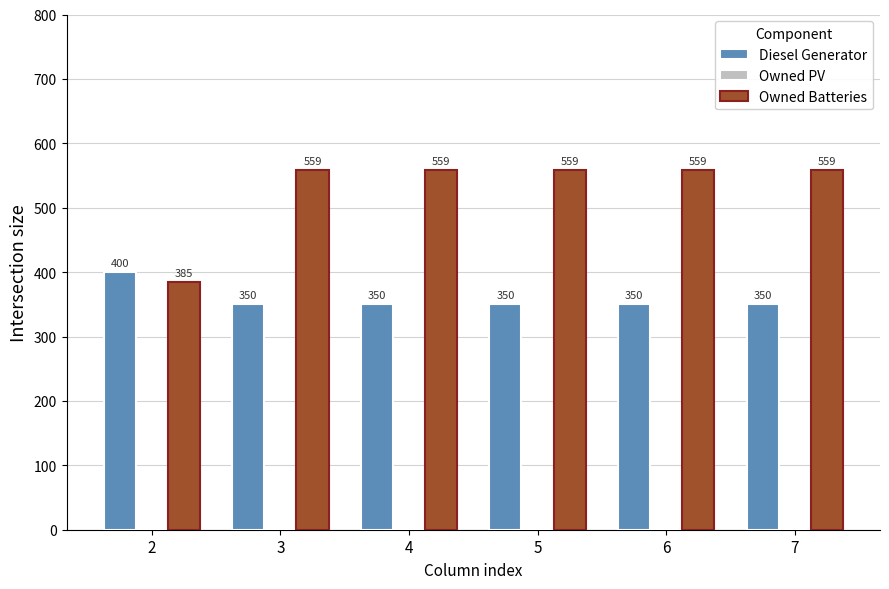

At how many categories does at least one series exceed 429?

5